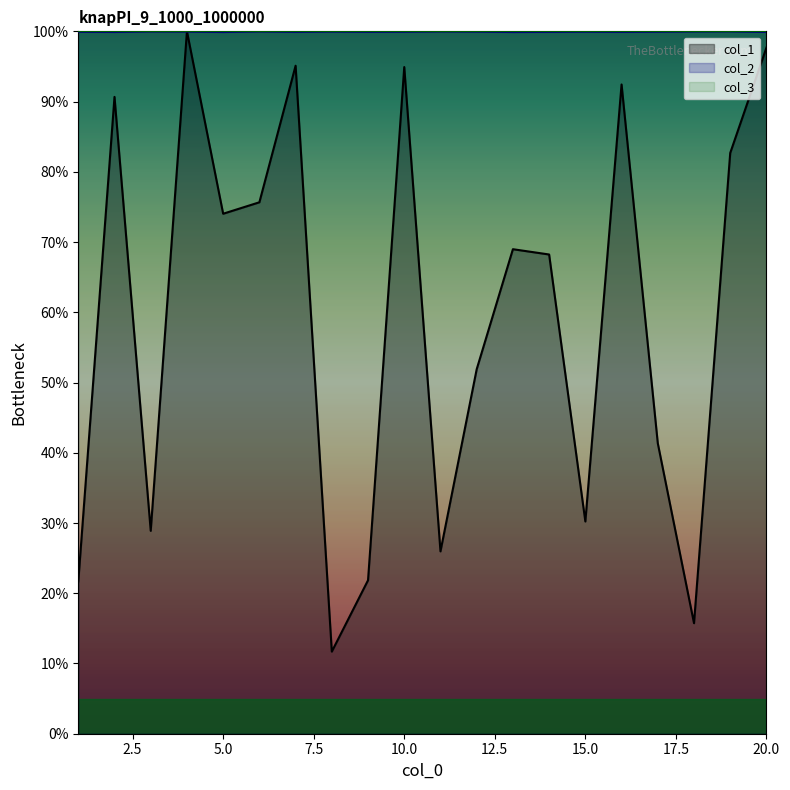

Which has a higher value, 14 or 7?

7